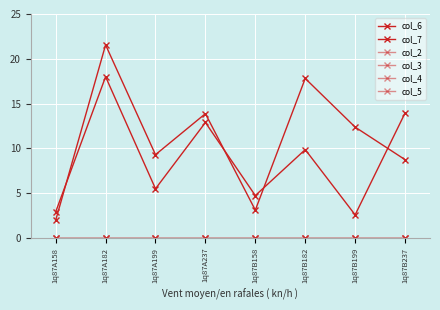

True or false: col_3 and col_6 intersect in this chart.

False